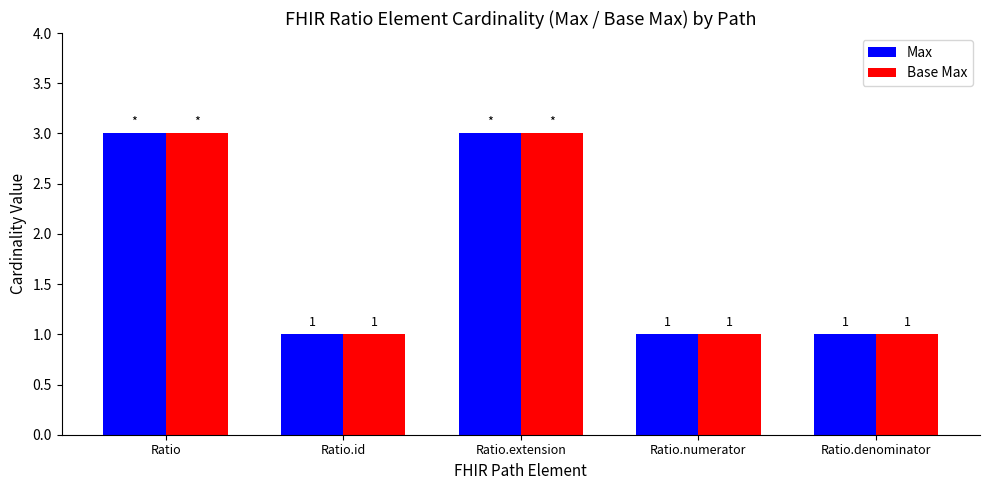

Count the Max values in the range 1 to 3.

5